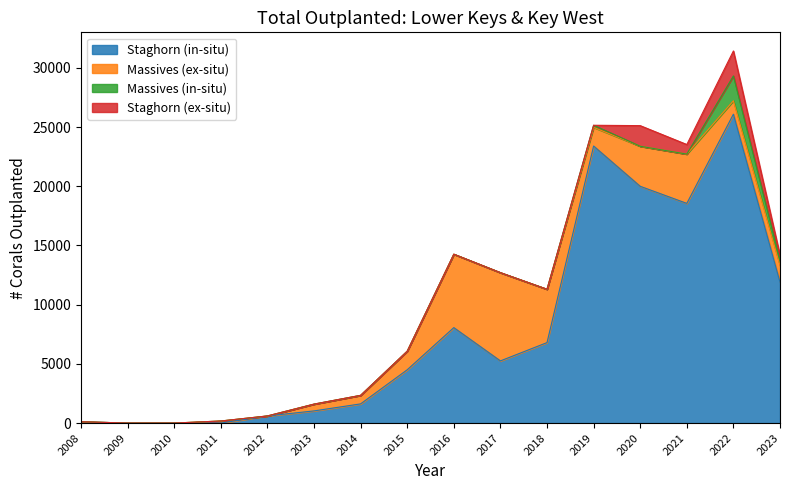

The Massives (ex-situ) series shows 47 at 2011. True or false?

False